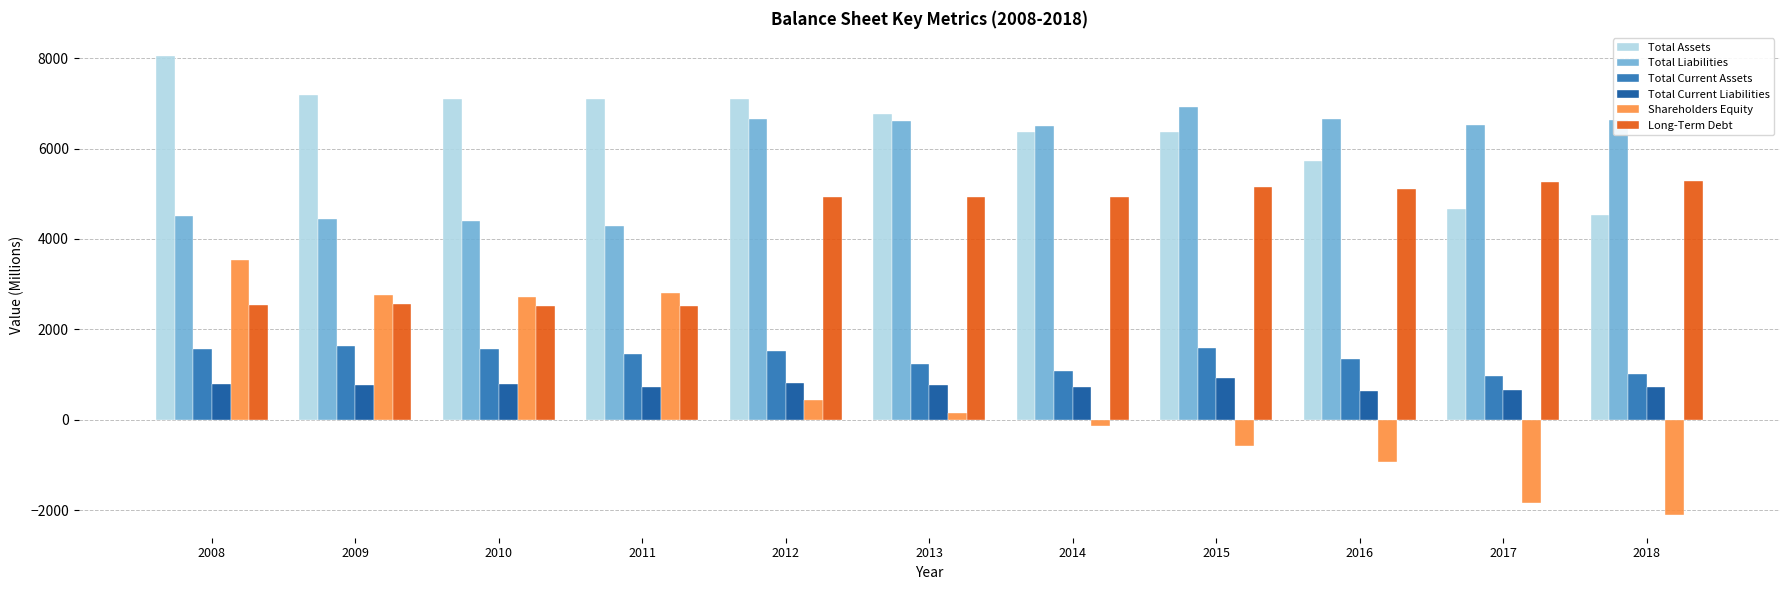

Which label corresponds to the smallest value in the chart?

2018